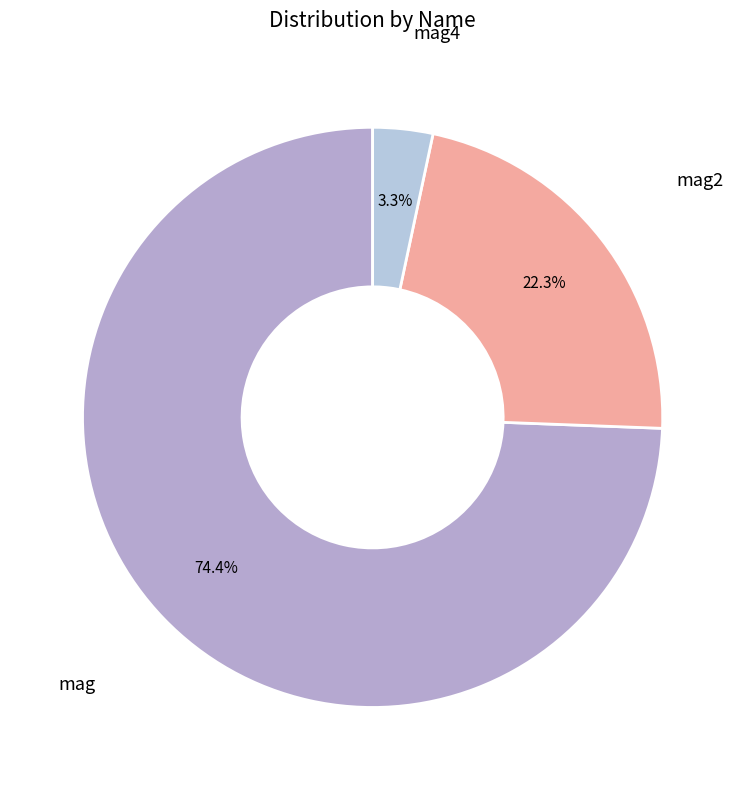

How many segments does this pie chart have?

3